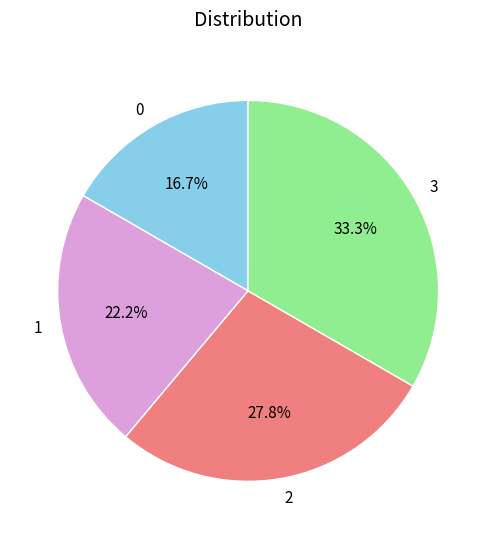

Rank the categories by value from highest to lowest.

3, 2, 1, 0